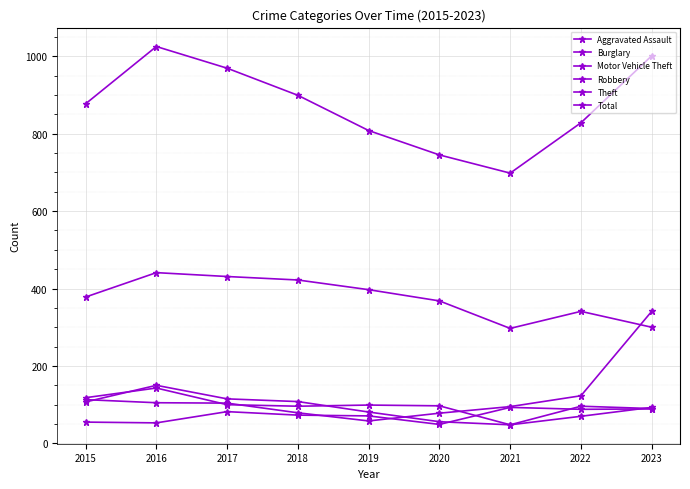

At which label does Motor Vehicle Theft reach its minimum?

2019